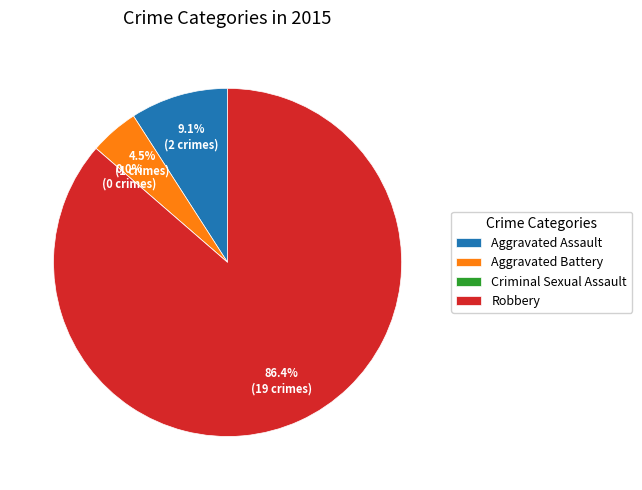

To the nearest percent, what is the difference between the largest and smallest slice percentages?

86%